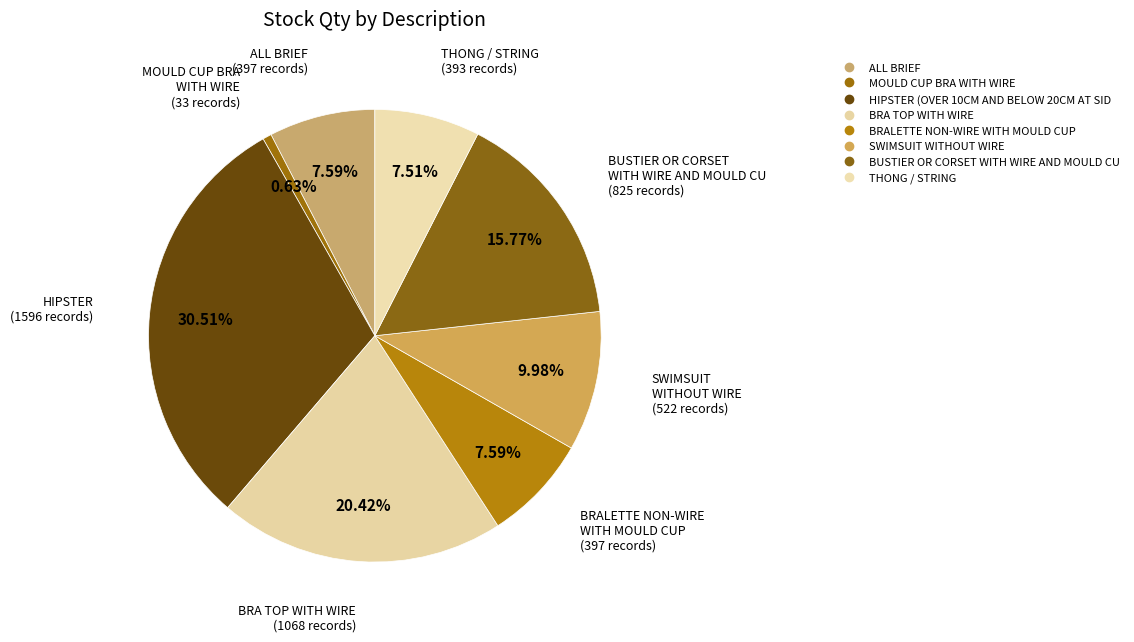

How many segments does this pie chart have?

8